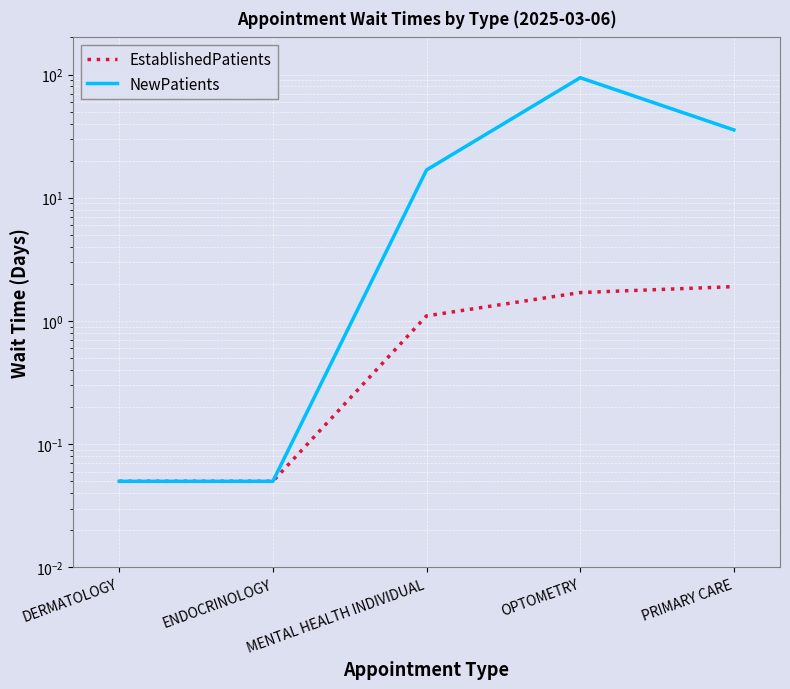

Reading left to right, extract all data points from this chart.

EstablishedPatients: 0.1	0.1	1.1	1.7	1.9
NewPatients: 0.1	0.1	16.8	94.2	35.5